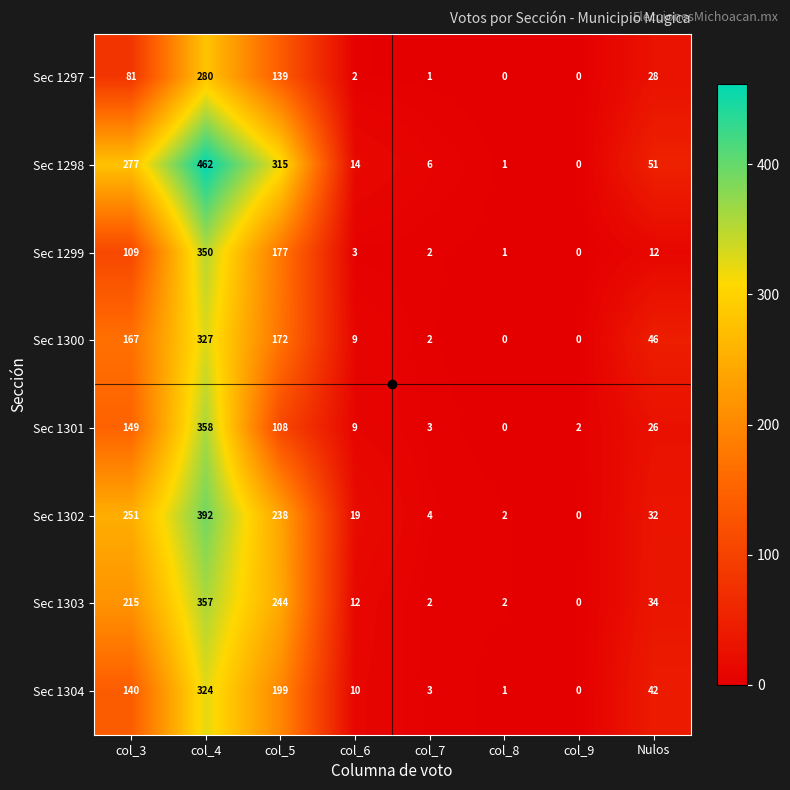

What is the greatest value displayed?

462